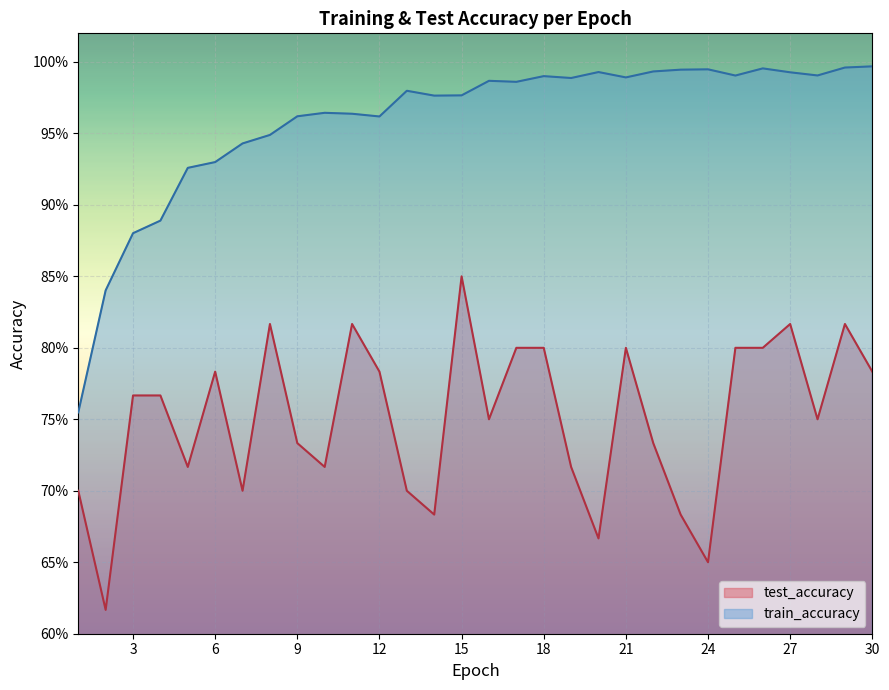

What are all the series names shown in the legend?

test_accuracy, train_accuracy